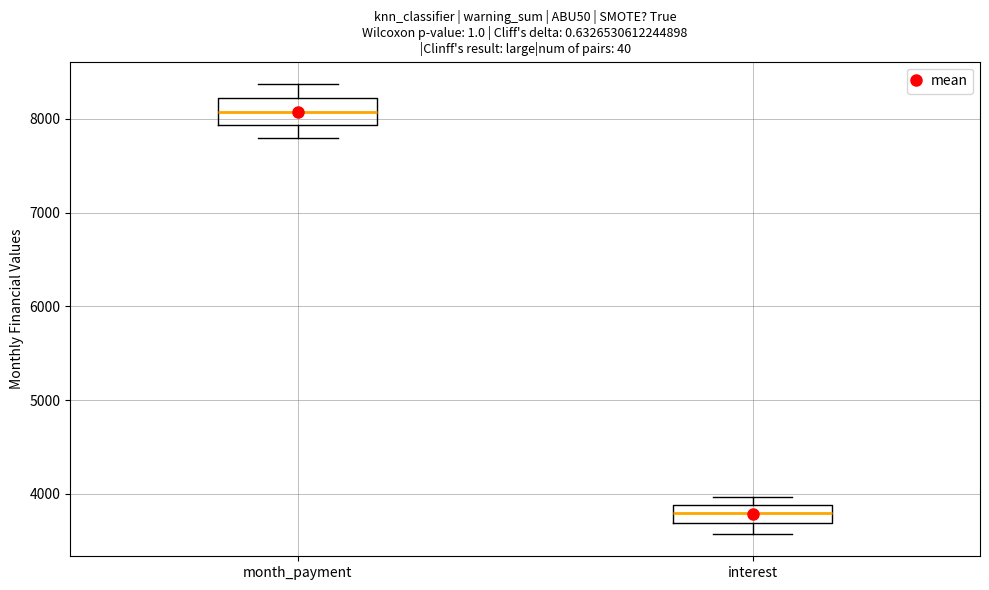

Where is the upper edge of the box for interest on the y-axis? The values are not printed on the chart, so give them approximately, as read against the axis.

3900